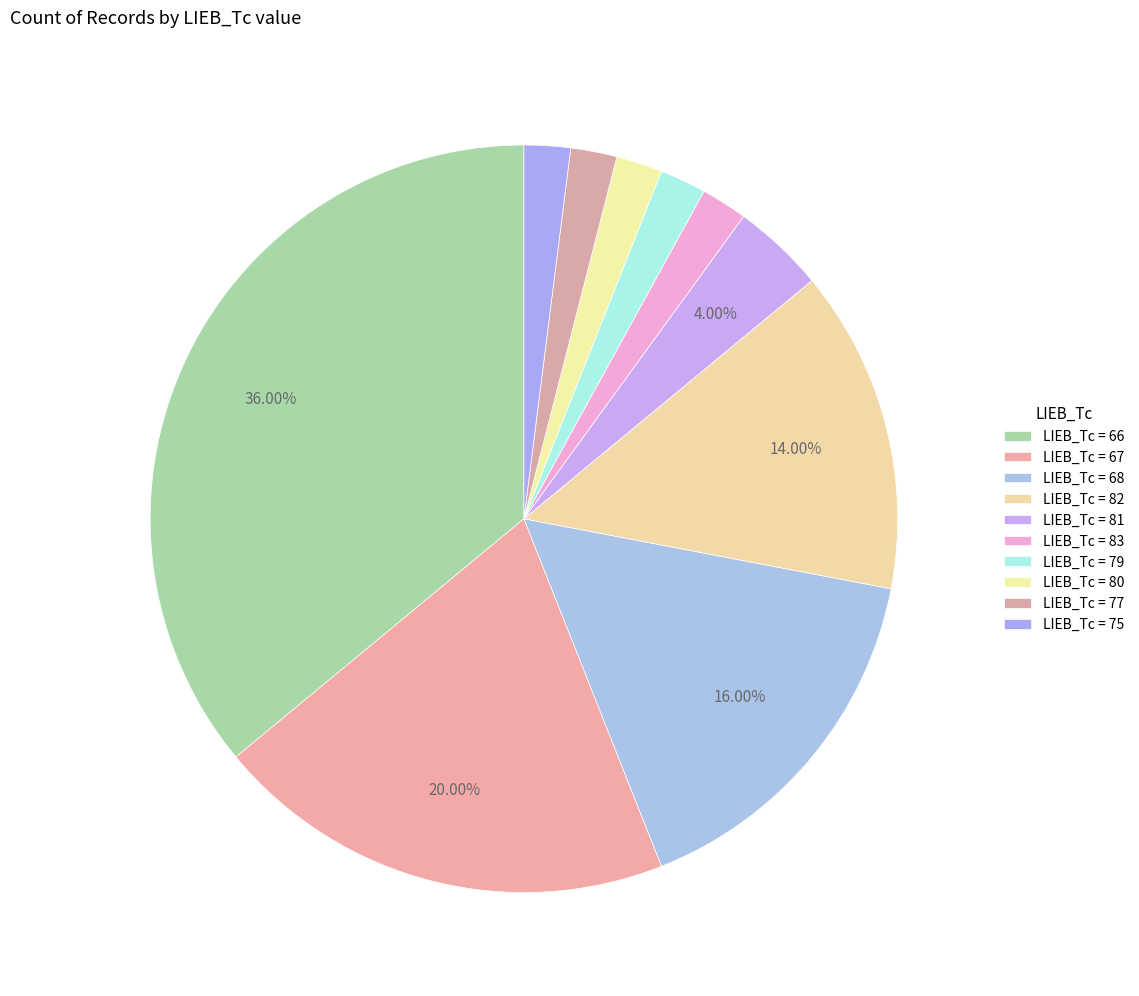

How many slices are in this pie chart?

10